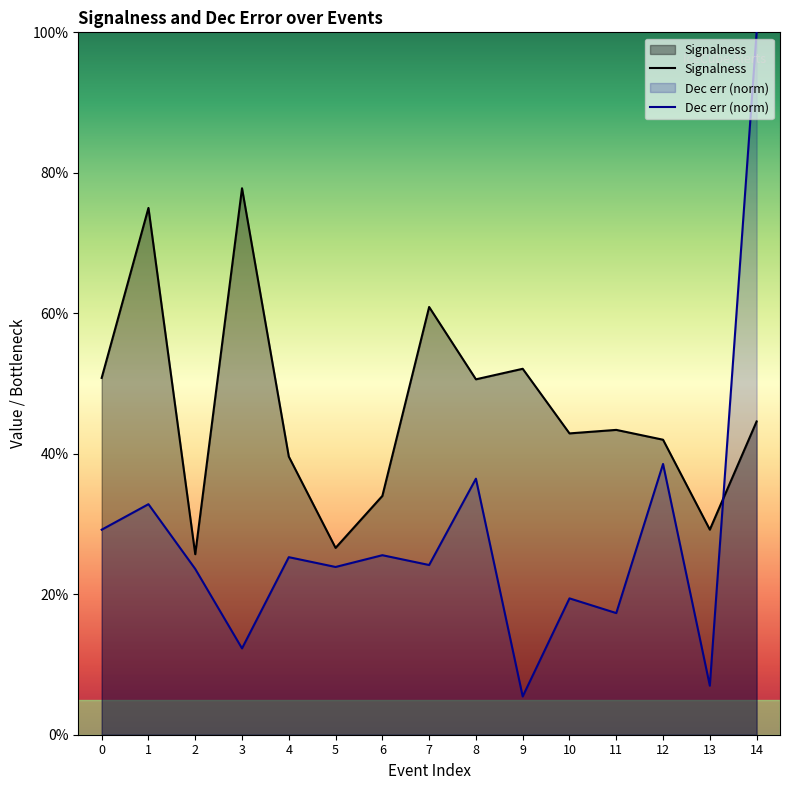

At which label does Signalness reach its peak?

3